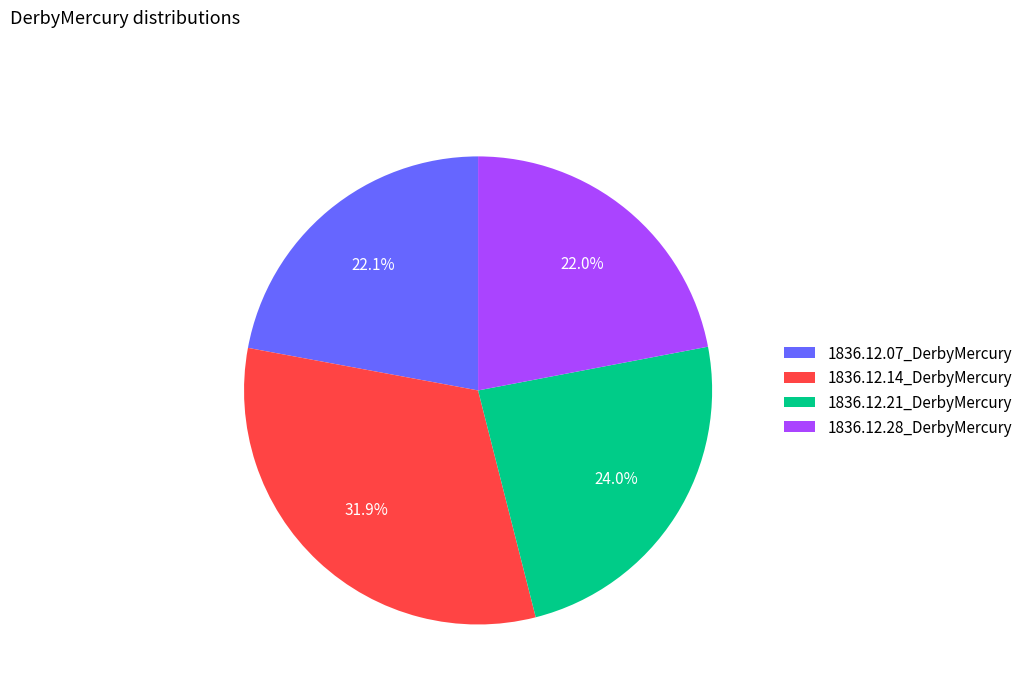

How many slices are in this pie chart?

4